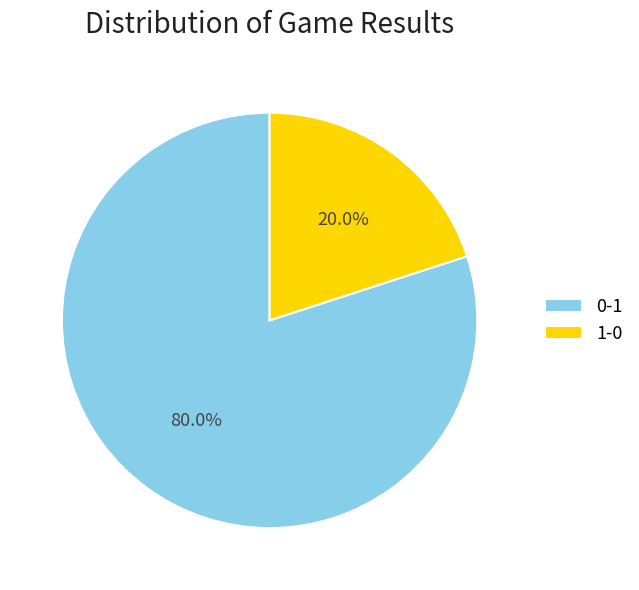

What percentage is NOT represented by 1-0?

80.0%